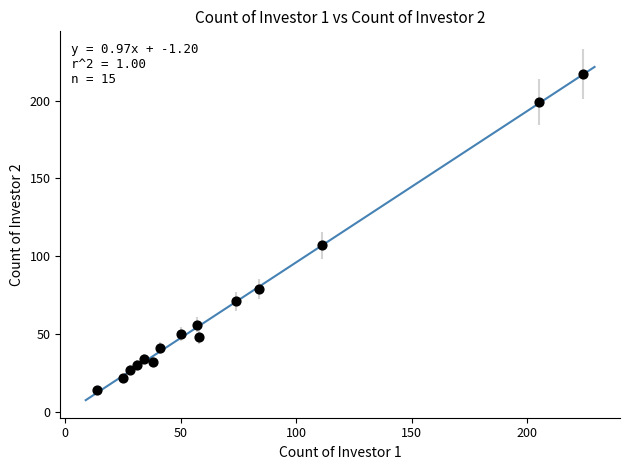

What is the range of Y values (max minus min)?

203